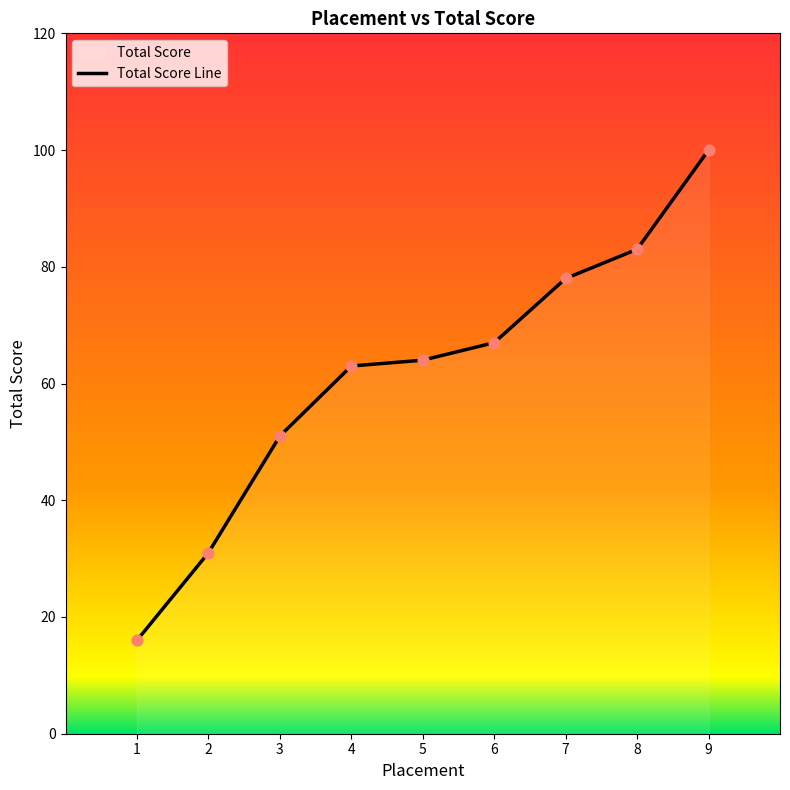

What is the change in value from 2 to 5?

+33